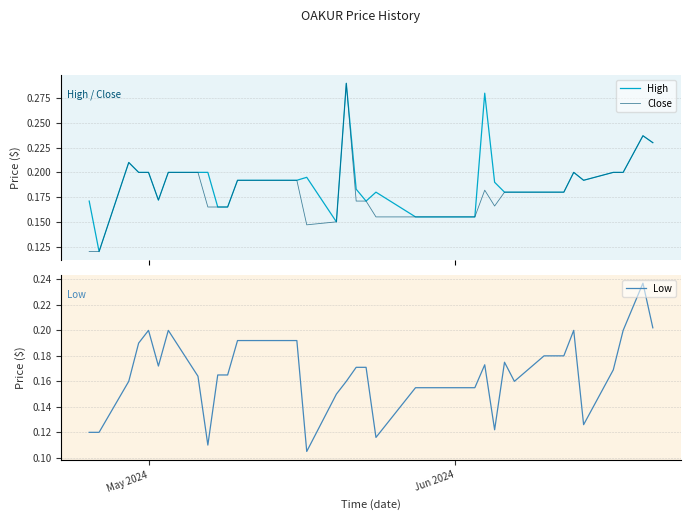

True or false: Low and Close intersect in this chart.

False